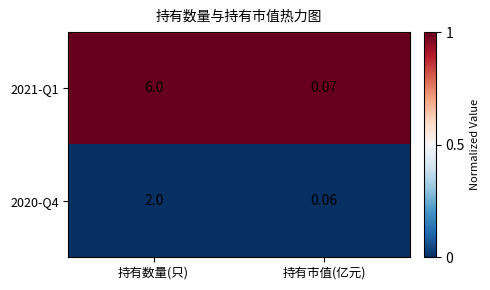

Is the value of 2020-Q4 at 持有数量(只) greater than the value of 2021-Q1 at 持有市值(亿元)?

Yes